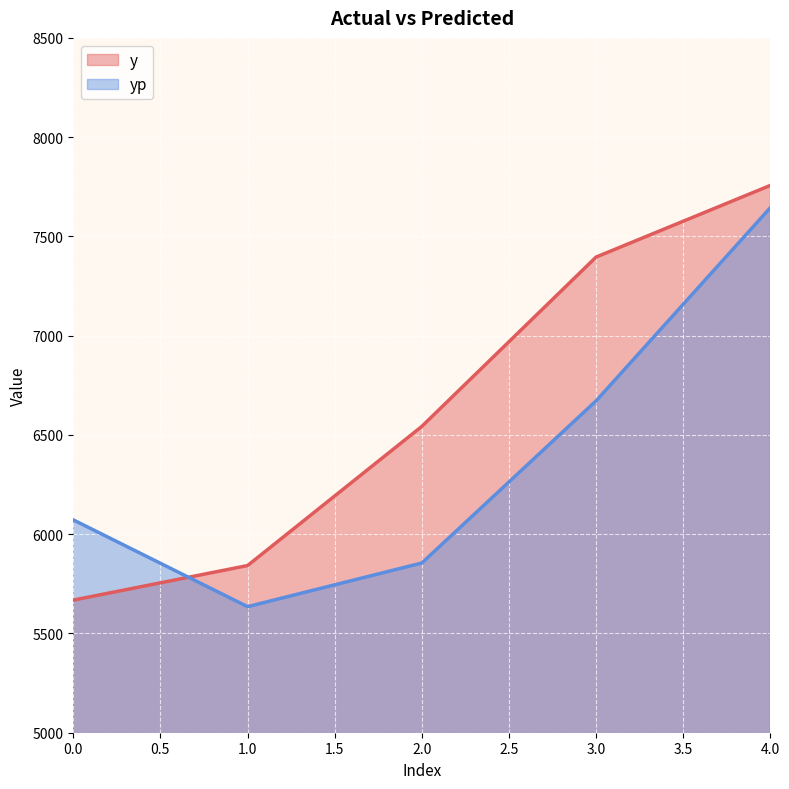

Rank the series by their maximum value, from lowest to highest.

yp, y